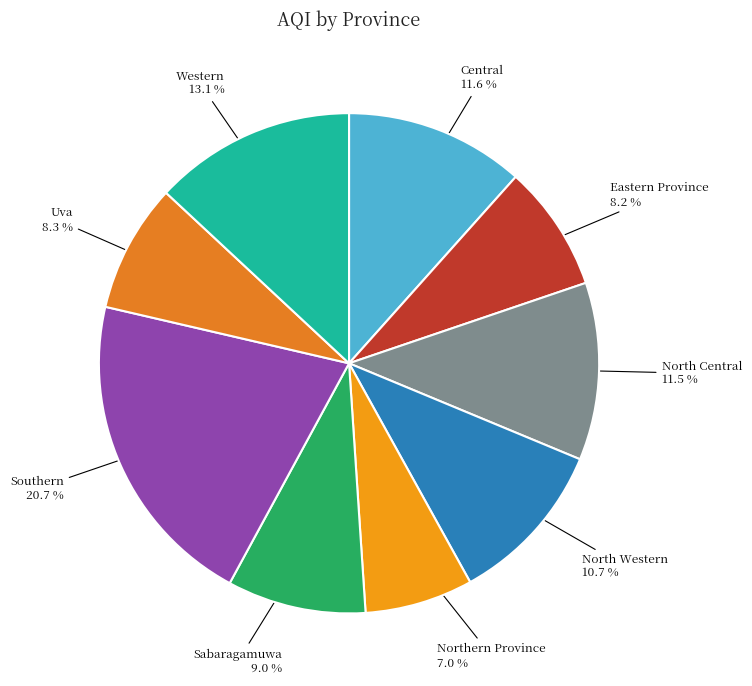

To the nearest percent, what percentage of the pie is Western?

13%